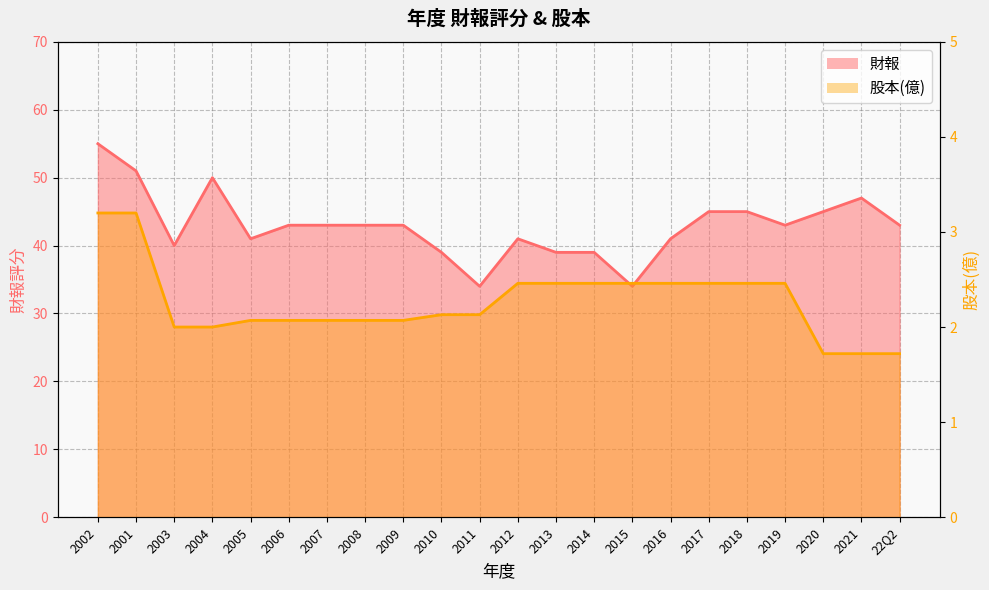

Rank the series by their maximum value, from highest to lowest.

財報, 股本